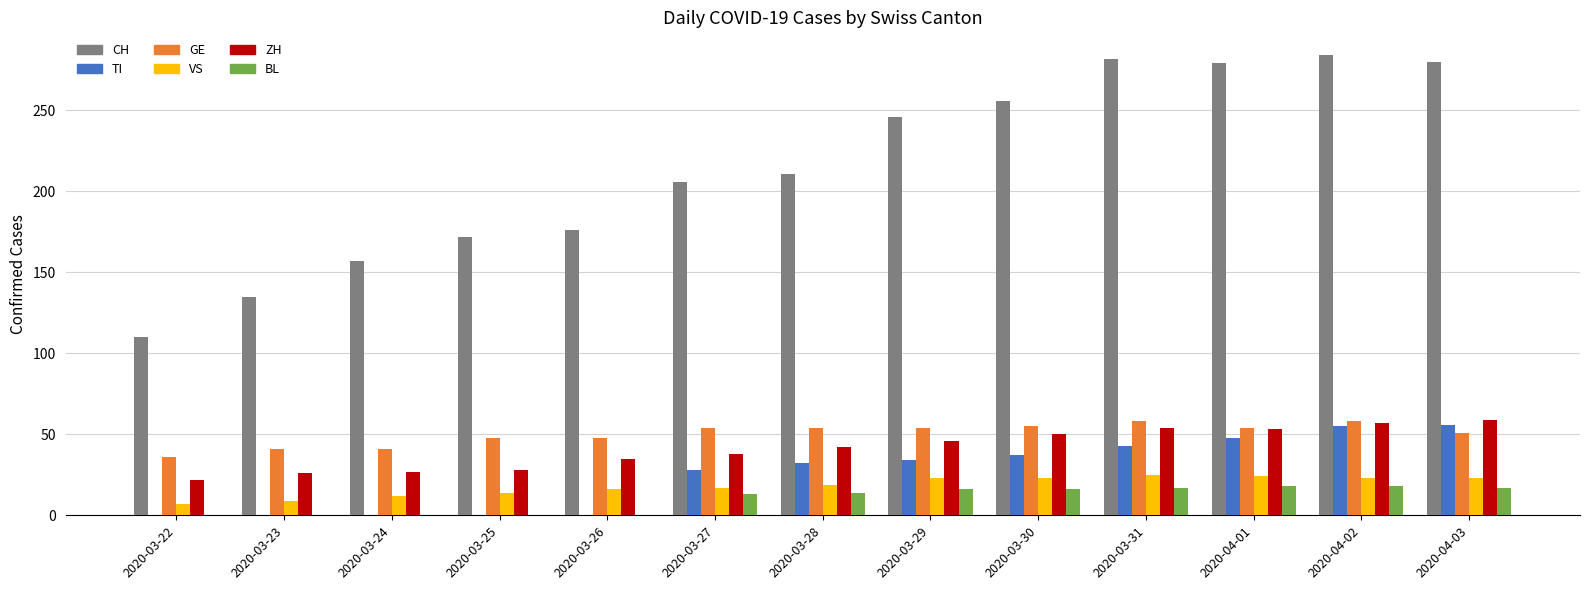

Is the value of CH at 2020-03-30 greater than the value of TI at 2020-03-29?

Yes